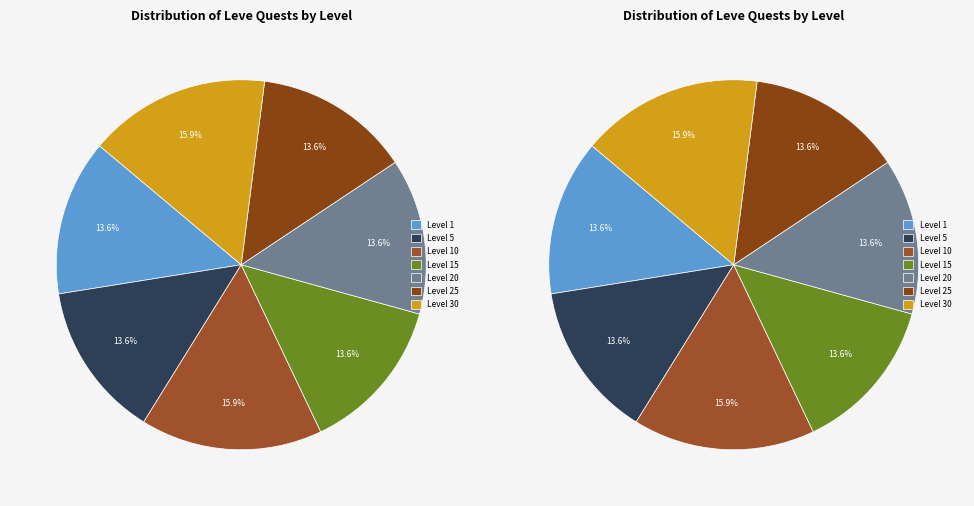

Is there any slice that represents more than half of the pie?

No